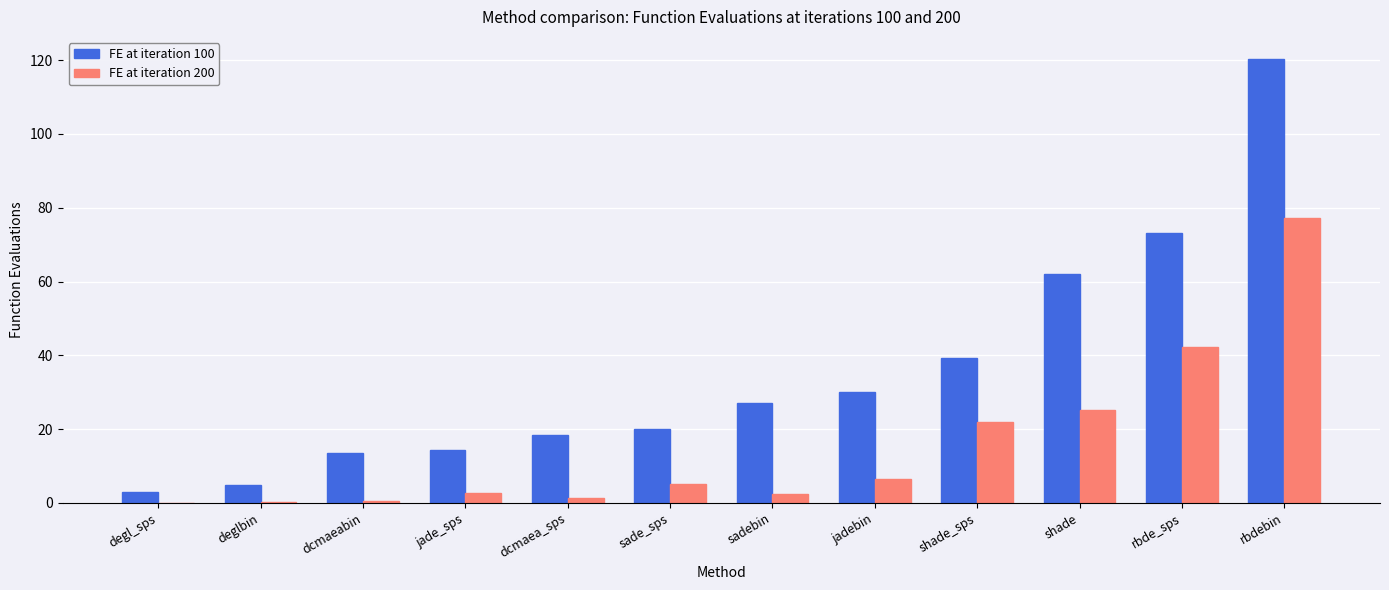

Is the value of FE at iteration 200 at dcmaea_sps greater than the value of FE at iteration 100 at jadebin?

No